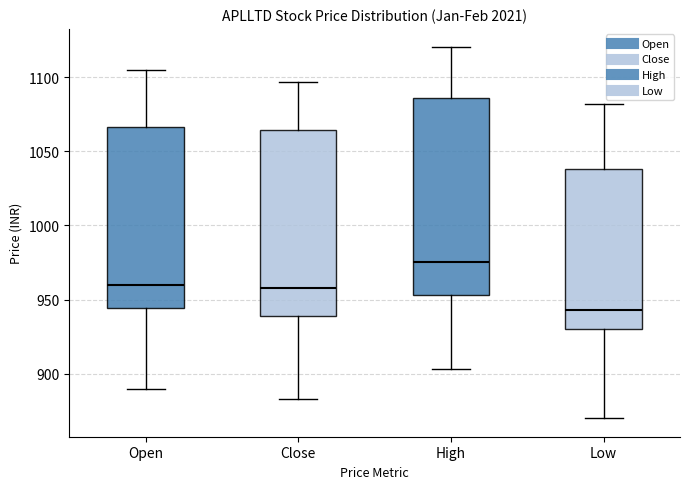

Which box has the lowest median line?

Low